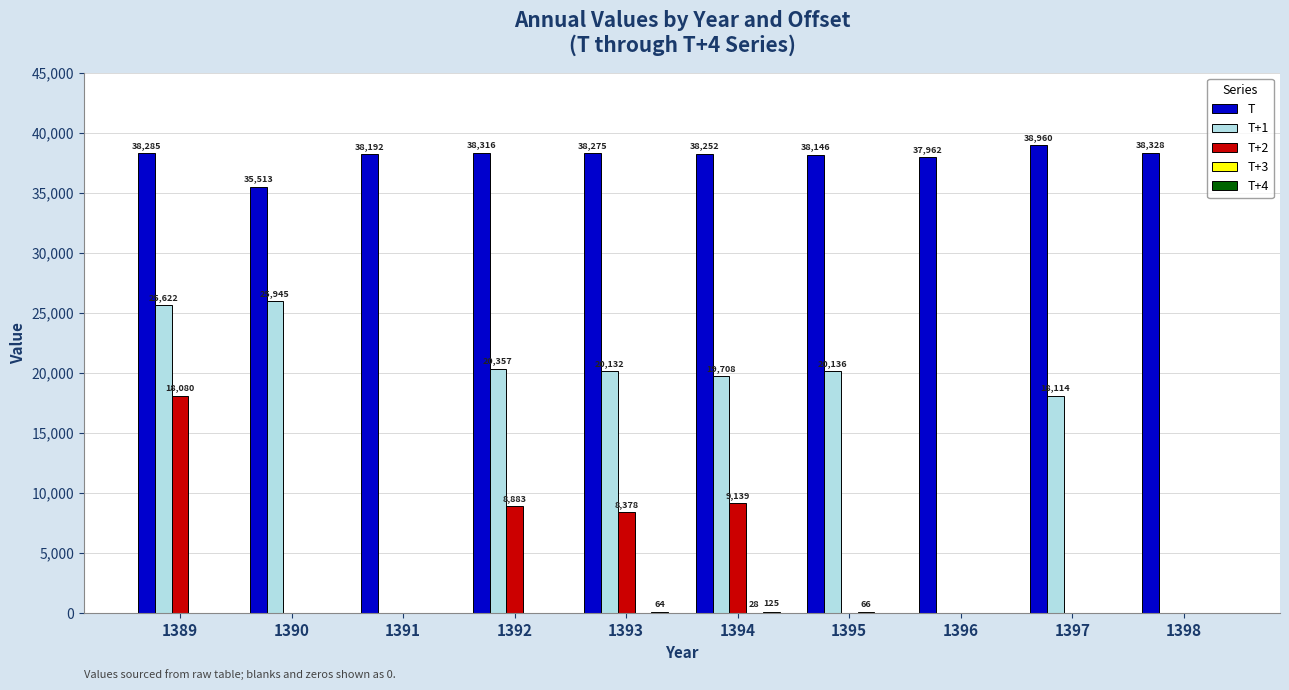

Which series changed the most between 1390 and 1391?

T+1